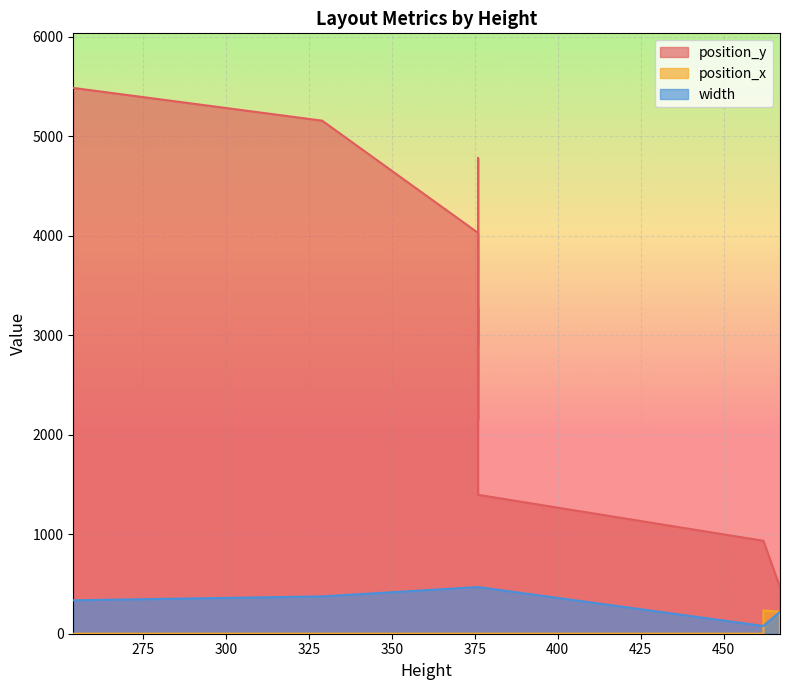

What is the label of the 7th point from the left?

462.0